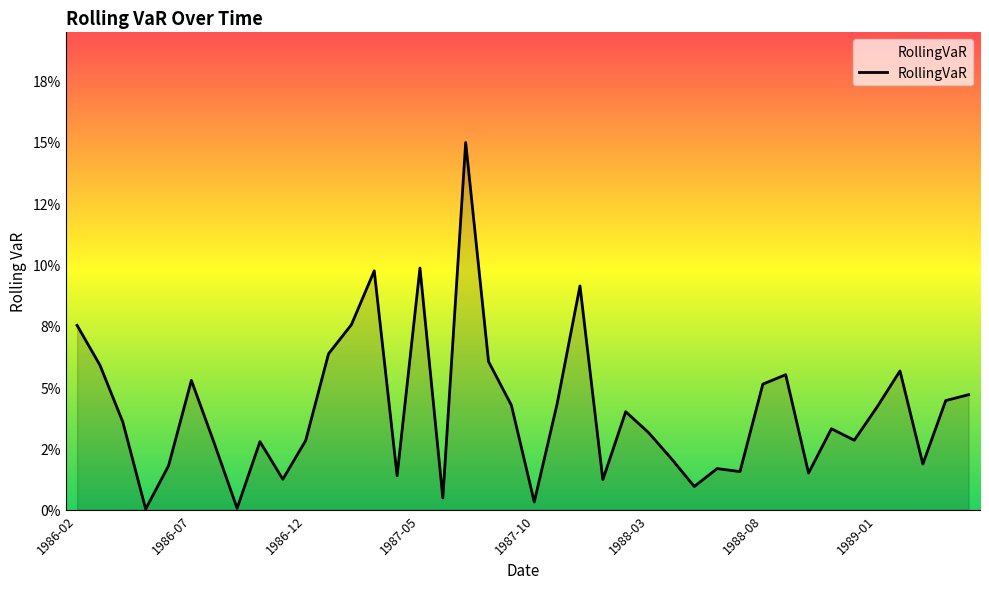

List the labels in order of value, smallest first.

1986-05, 1986-09, 1987-10, 1987-06, 1988-05, 1988-01, 1986-11, 1987-04, 1988-10, 1988-07, 1988-06, 1986-06, 1989-03, 1988-04, 1986-08, 1986-10, 1986-12, 1988-12, 1988-03, 1988-11, 1986-04, 1988-02, 1989-01, 1987-09, 1987-11, 1989-04, 1989-05, 1988-08, 1986-07, 1988-09, 1989-02, 1986-03, 1987-08, 1987-01, 1986-02, 1987-02, 1987-12, 1987-03, 1987-05, 1987-07